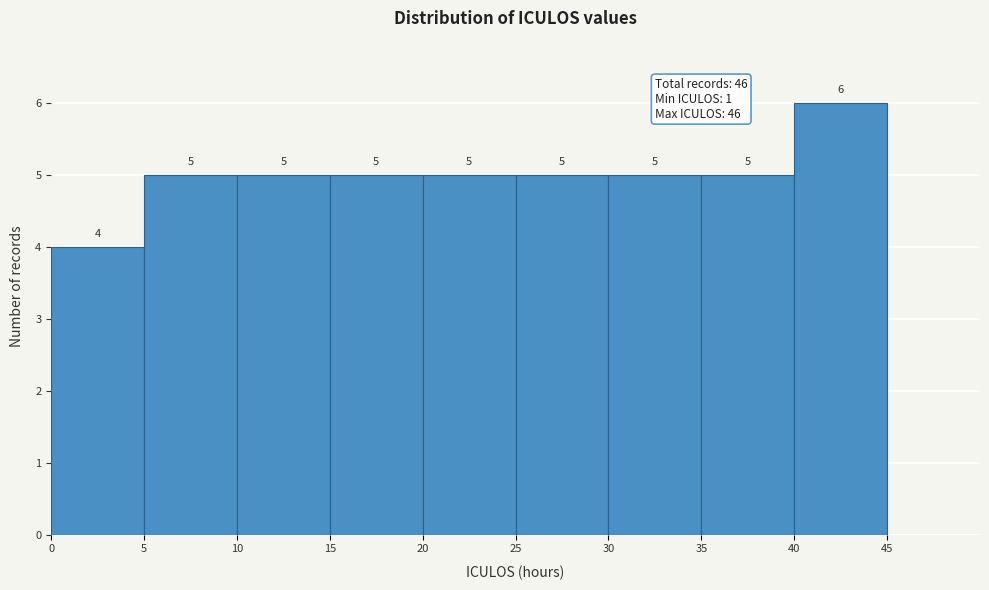

Reading left to right, list every bar in this chart as the range it spans on the x-axis followed by its height.

0 to 5: 4
5 to 10: 5
10 to 15: 5
15 to 20: 5
20 to 25: 5
25 to 30: 5
30 to 35: 5
35 to 40: 5
40 to 45: 6